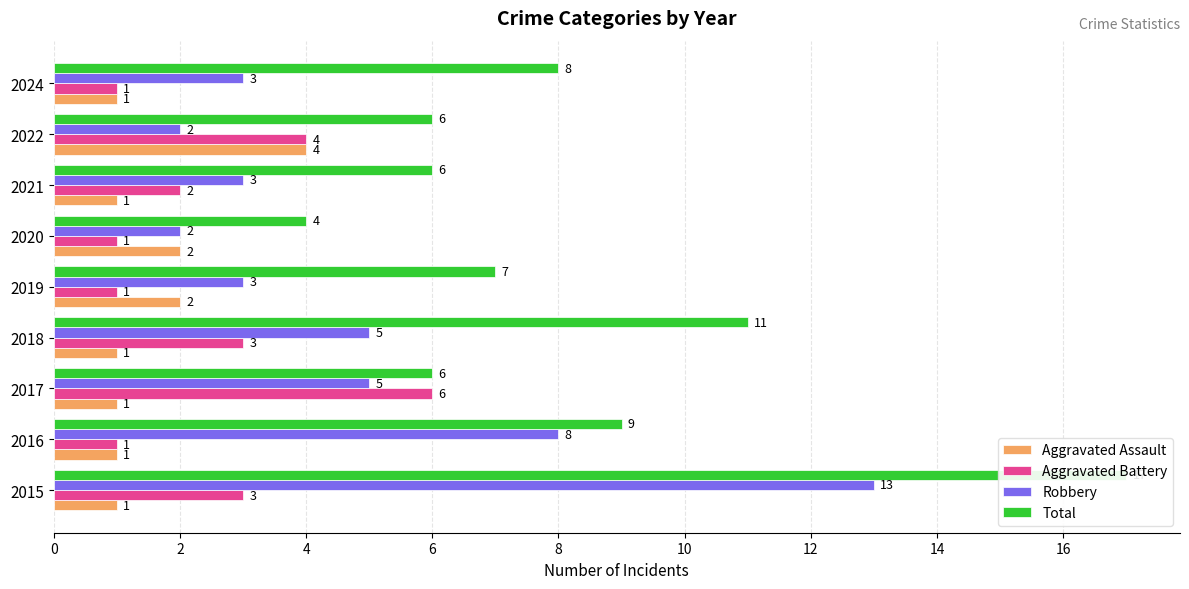

Reading right to left, list all the values displayed in this chart.

Aggravated Assault: 1	4	1	2	2	1	1	1	1
Aggravated Battery: 1	4	2	1	1	3	6	1	3
Robbery: 3	2	3	2	3	5	5	8	13
Total: 8	6	6	4	7	11	6	9	17